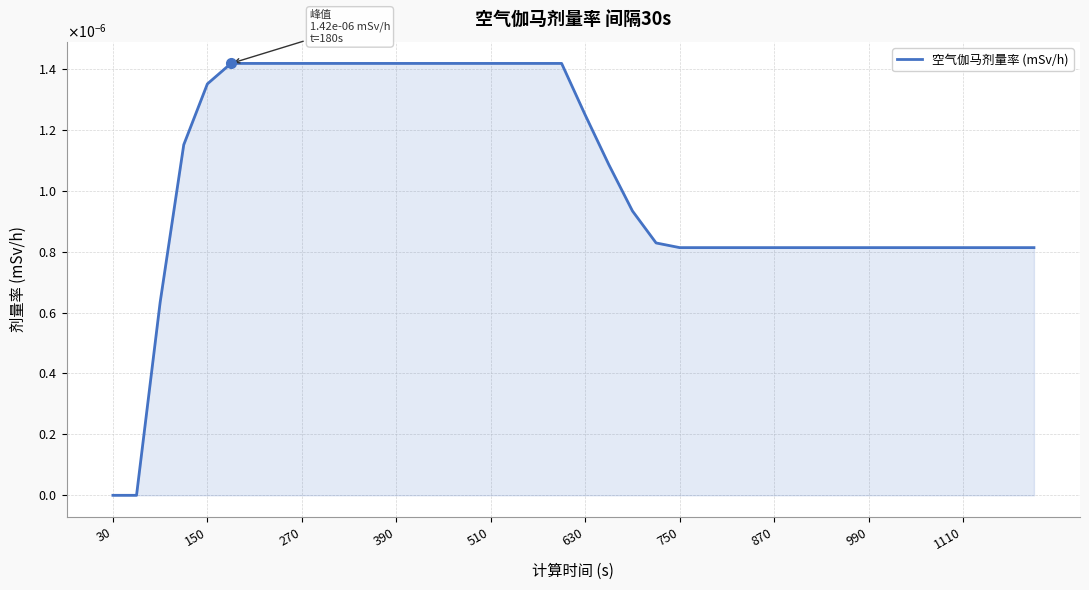

Does the chart display data point markers on the line(s)?

No